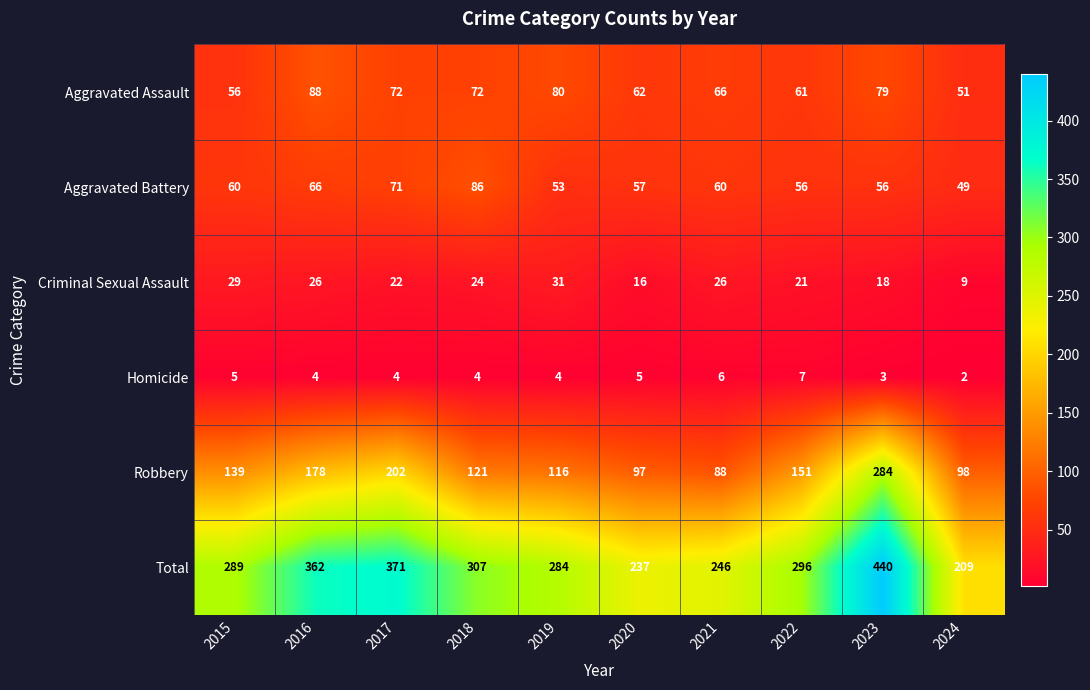

What is the minimum value for Robbery?

88